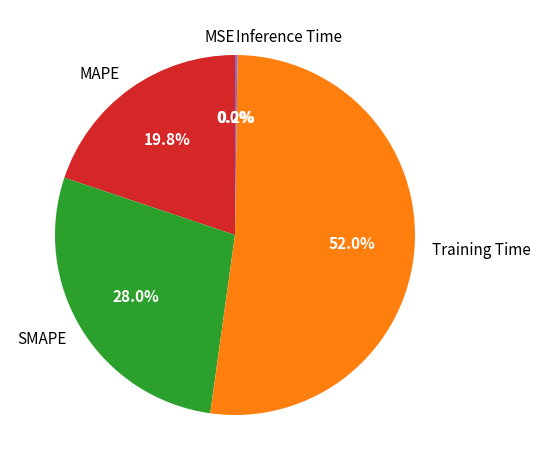

Which slice is the largest?

Training Time